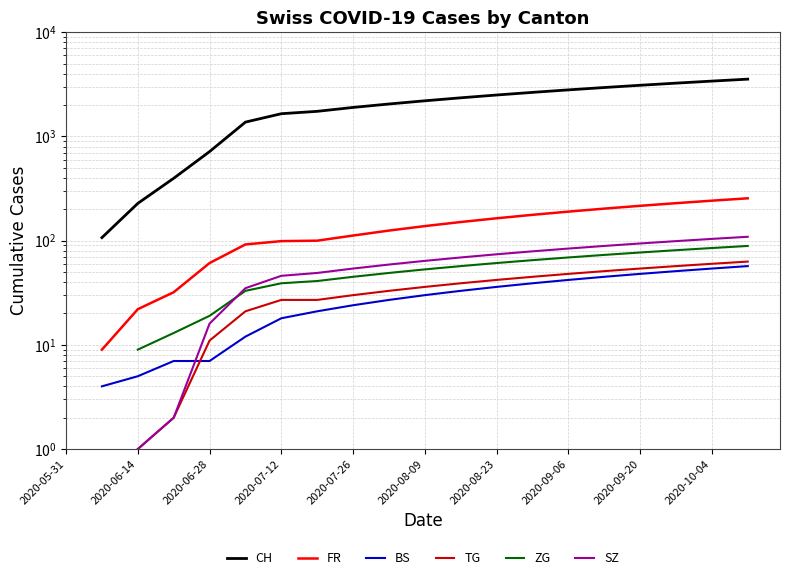

Count the FR values in the range 92 to 203.

11